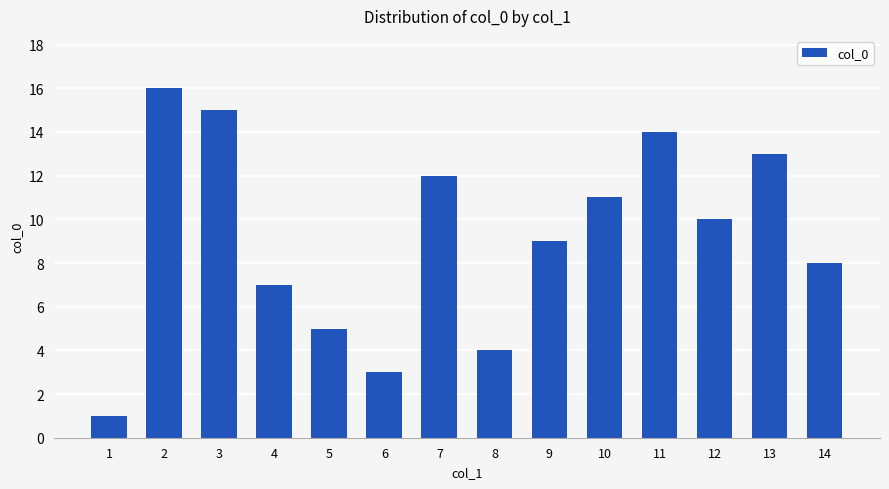

Reading left to right, list all the values displayed in this chart.

1	16	15	7	5	3	12	4	9	11	14	10	13	8